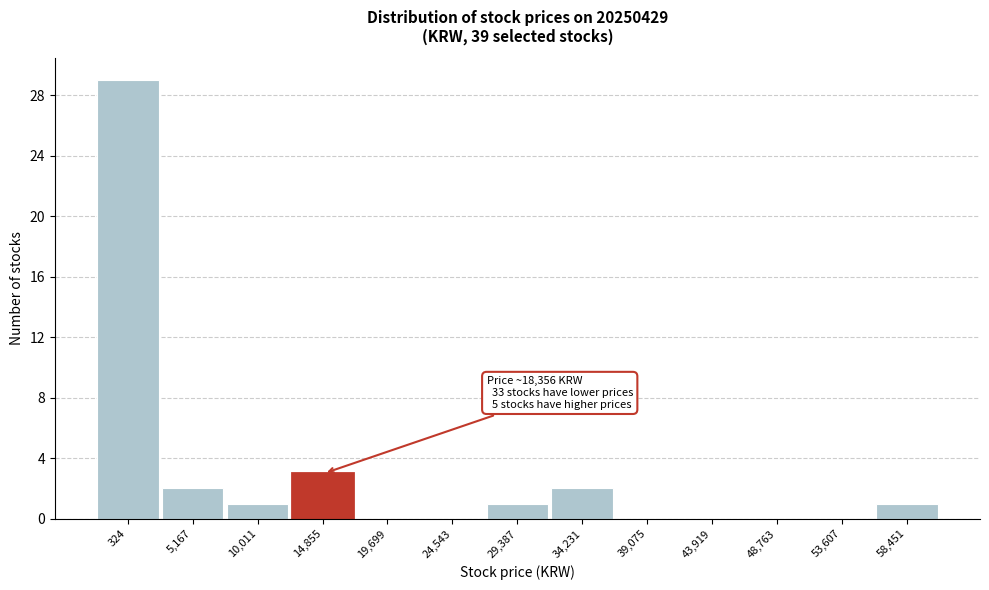

Reading right to left, transcribe all the data shown in this chart.

58,451=1	53,607=0	48,763=0	43,919=0	39,075=0	34,231=2	29,387=1	24,543=0	19,699=0	14,855=3	10,011=1	5,167=2	324=29